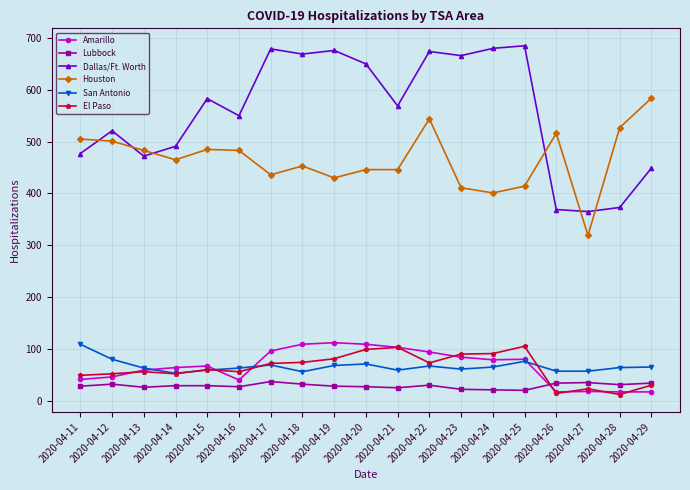

True or false: Amarillo has more than 1 points higher than both neighbors.

True